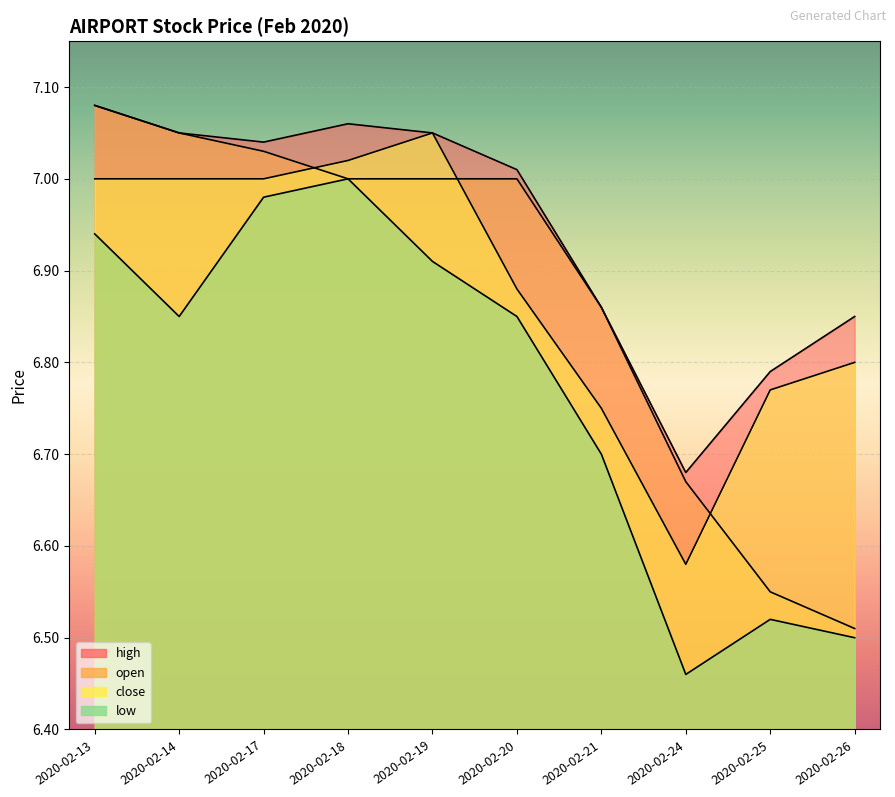

Is the value of open at 2020-02-14 greater than the value of high at 2020-02-19?

No